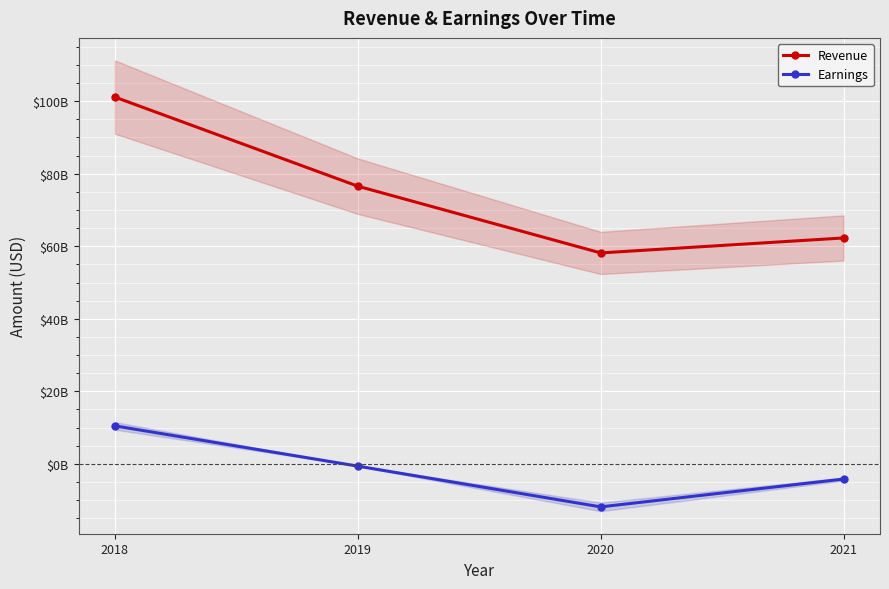

What is the average value of the Revenue series?

74532500000